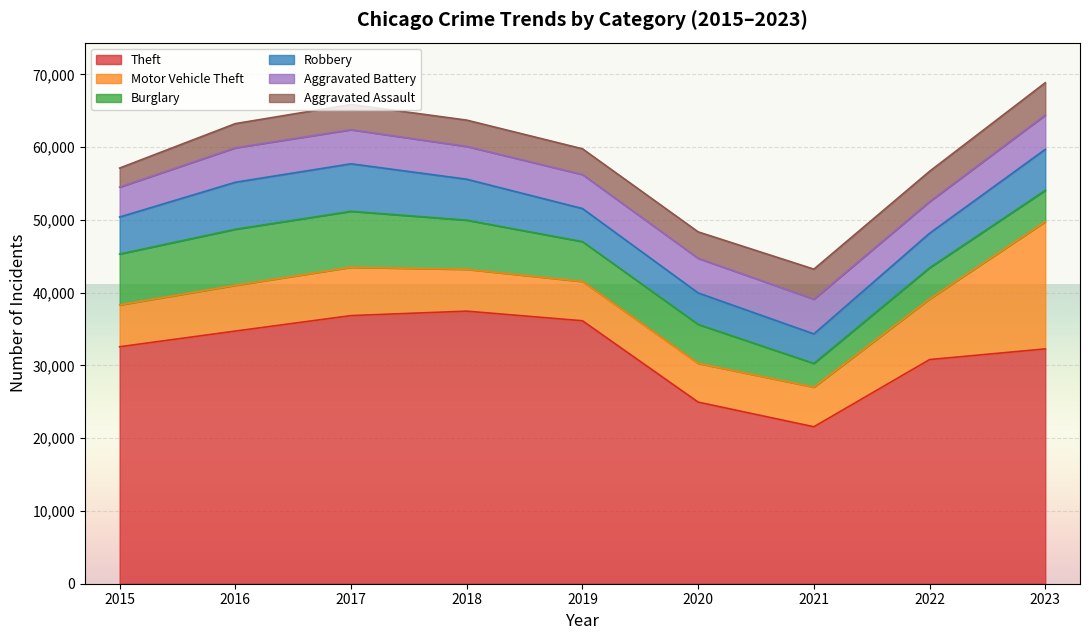

Reading left to right, what are all the values shown in this chart?

Theft: 32570	34725	36853	37466	36142	24960	21573	30808	32275
Motor Vehicle Theft: 5749	6290	6640	5747	5395	5322	5447	8326	17488
Burglary: 6995	7704	7695	6756	5482	5356	3258	4287	4302
Robbery: 5087	6461	6529	5628	4546	4328	4057	4752	5641
Aggravated Battery: 4110	4736	4686	4506	4676	4756	4779	4341	4710
Aggravated Assault: 2619	3323	3468	3615	3539	3637	4124	4175	4444